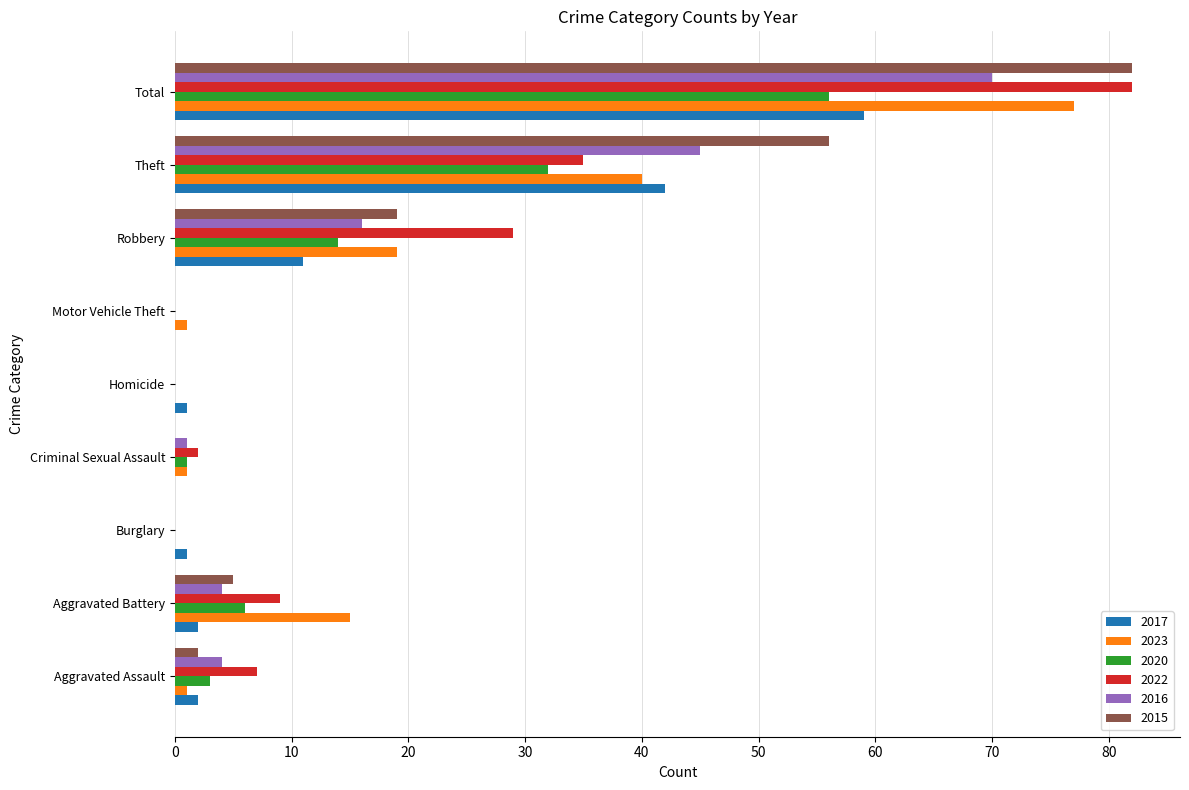

True or false: 2016 has a value of 8 at Robbery.

False